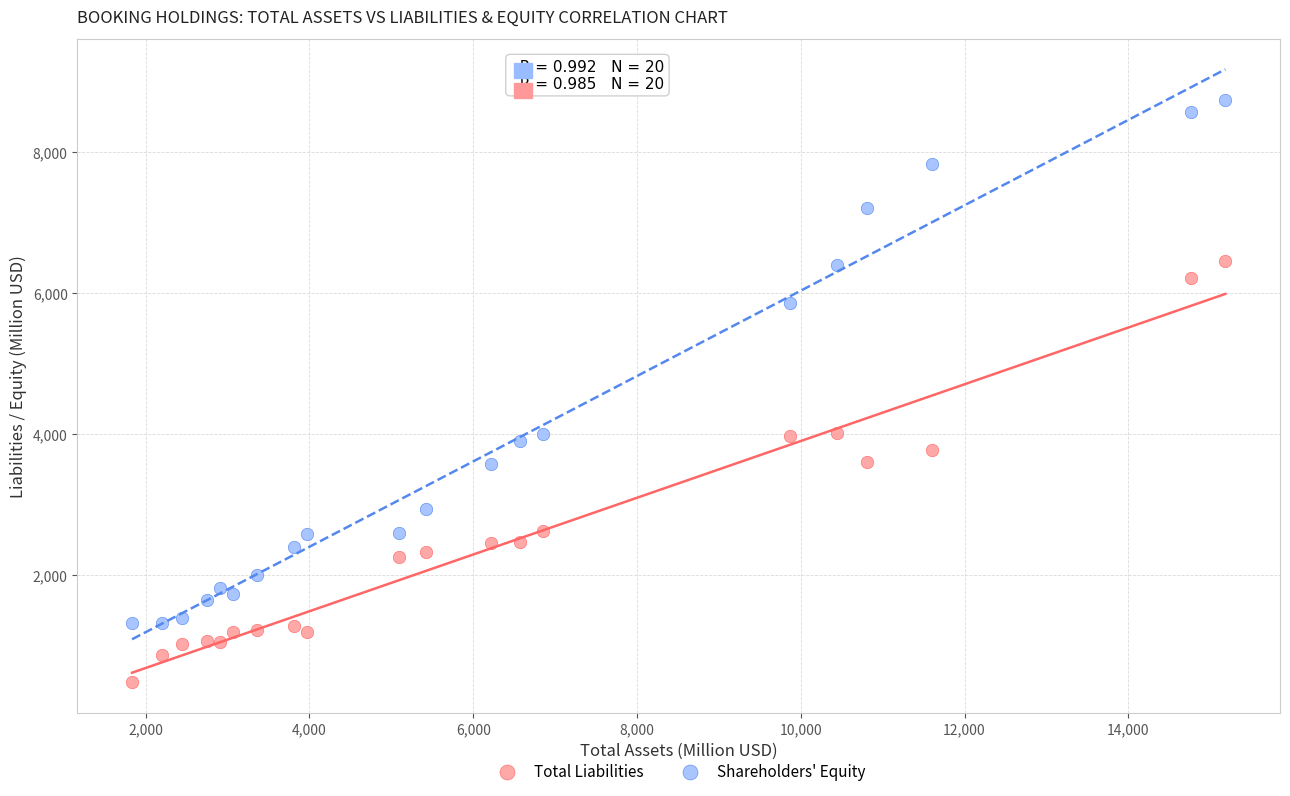

Which series contains the lowest Y value?

Total Liabilities